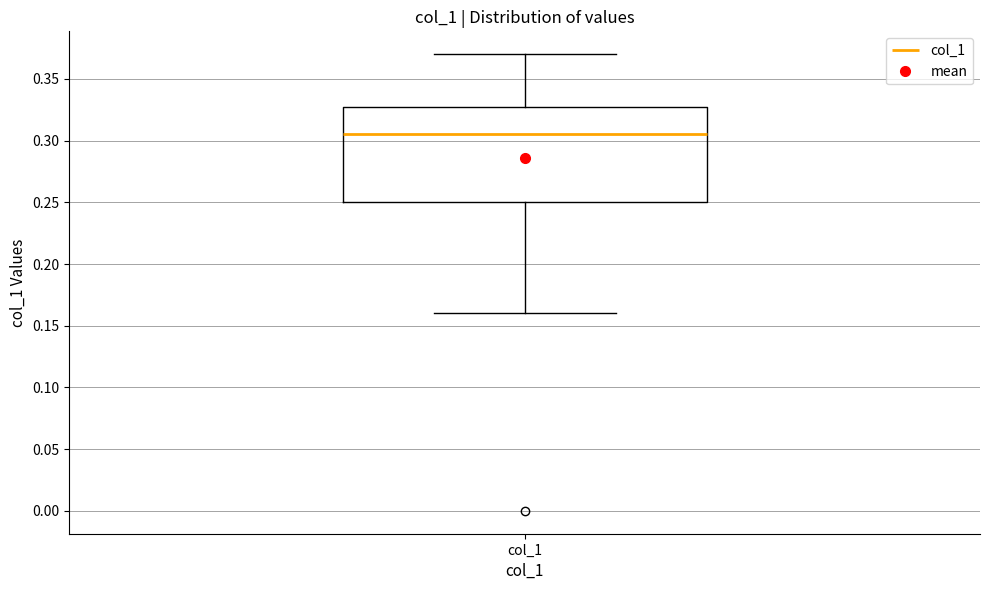

Where does the lower whisker of the box for col_1 end on the y-axis? The values are not printed on the chart, so give them approximately, as read against the axis.

0.160